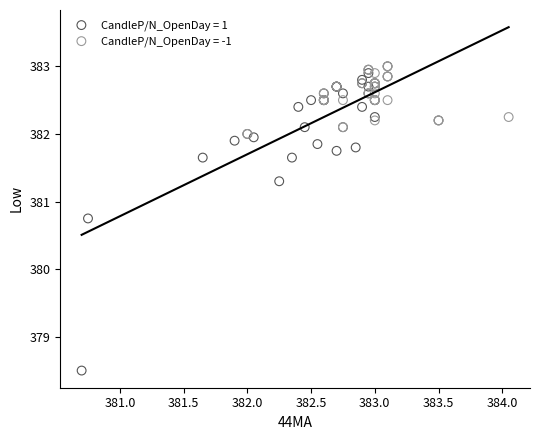

Which series reaches the minimum Y coordinate?

CandleP/N_OpenDay = 1